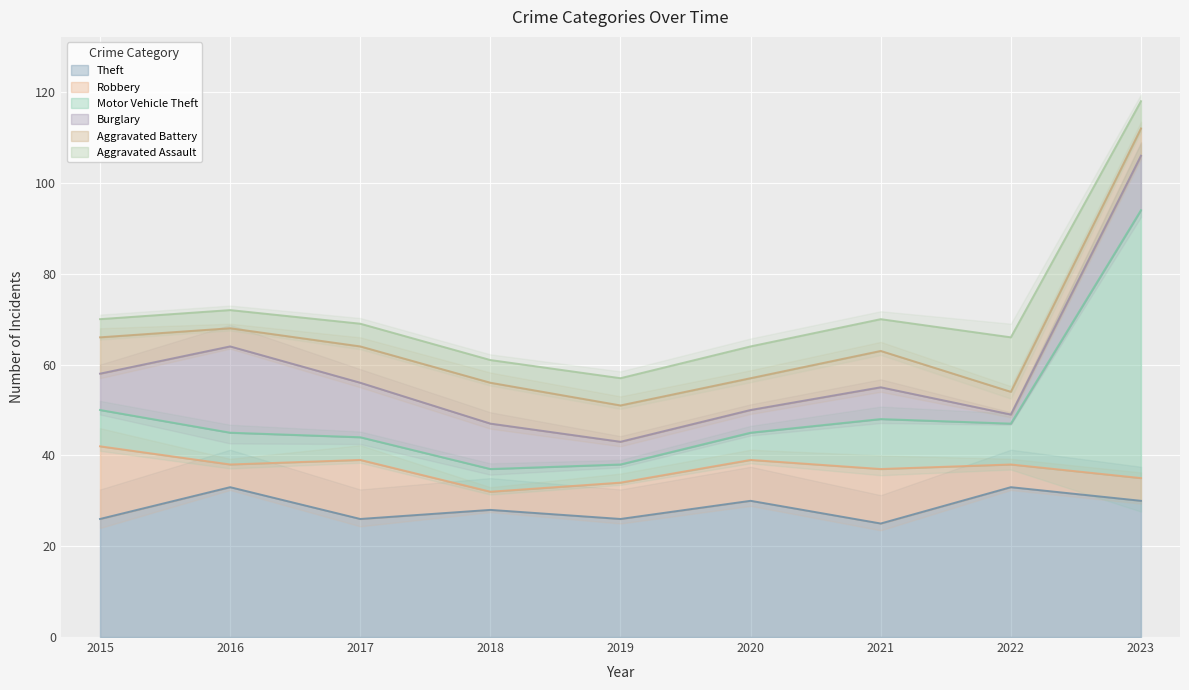

Which series has the widest spread of values?

Motor Vehicle Theft